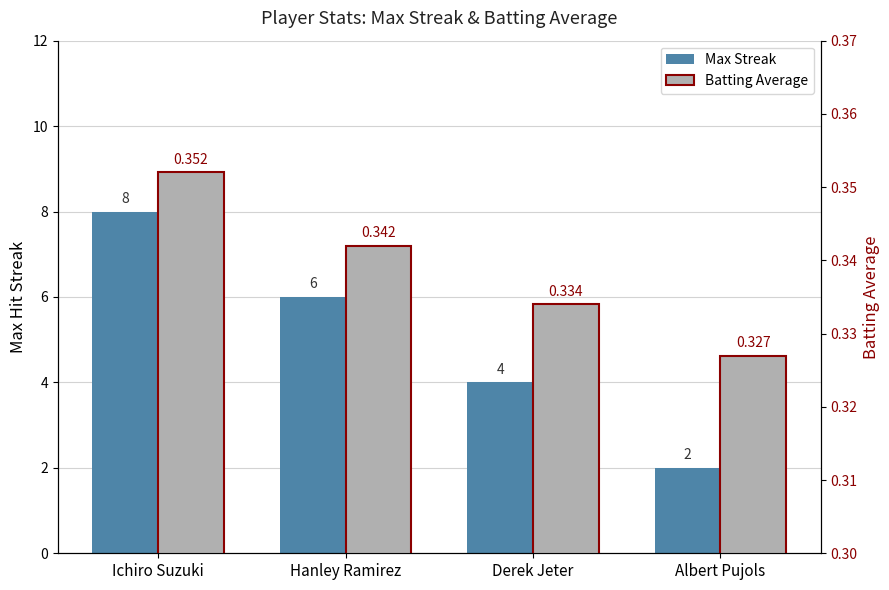

At Hanley Ramirez, list the series in order from largest to smallest.

Max Streak, Batting Average